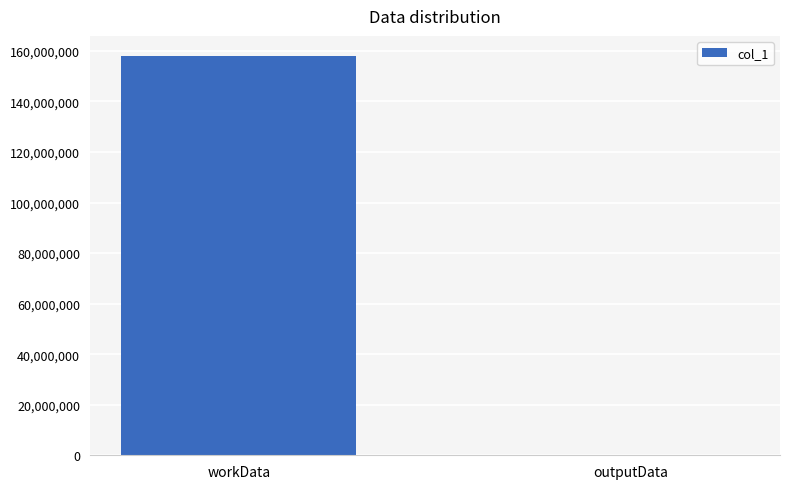

What is the difference between the values at outputData and workData?

158011437